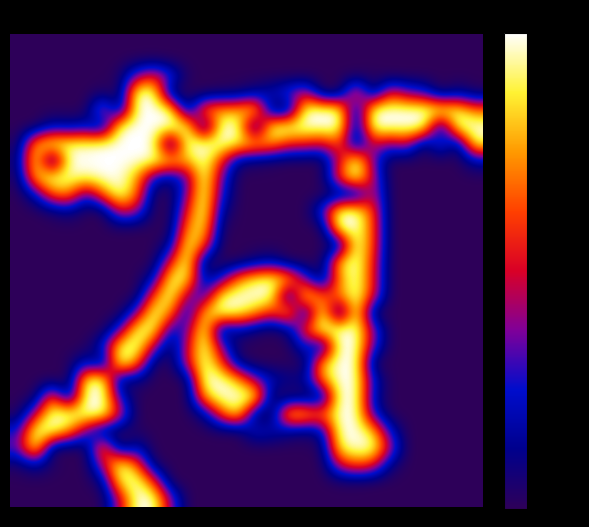

How many series are shown in this chart?

28